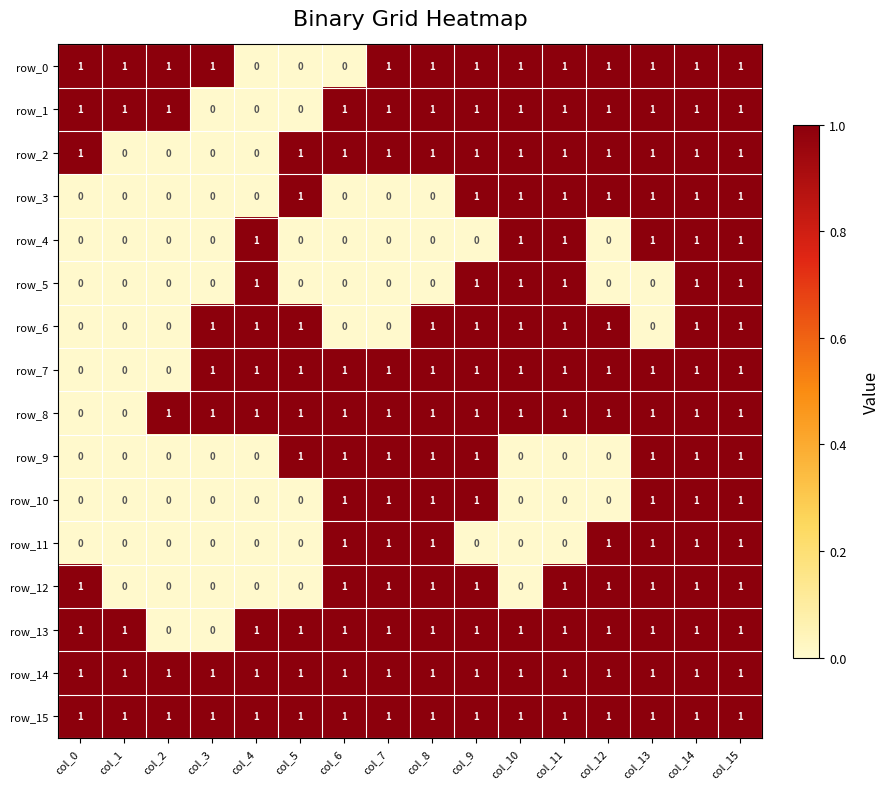

What is the difference between the second highest and second lowest values in the row_8 series?

1